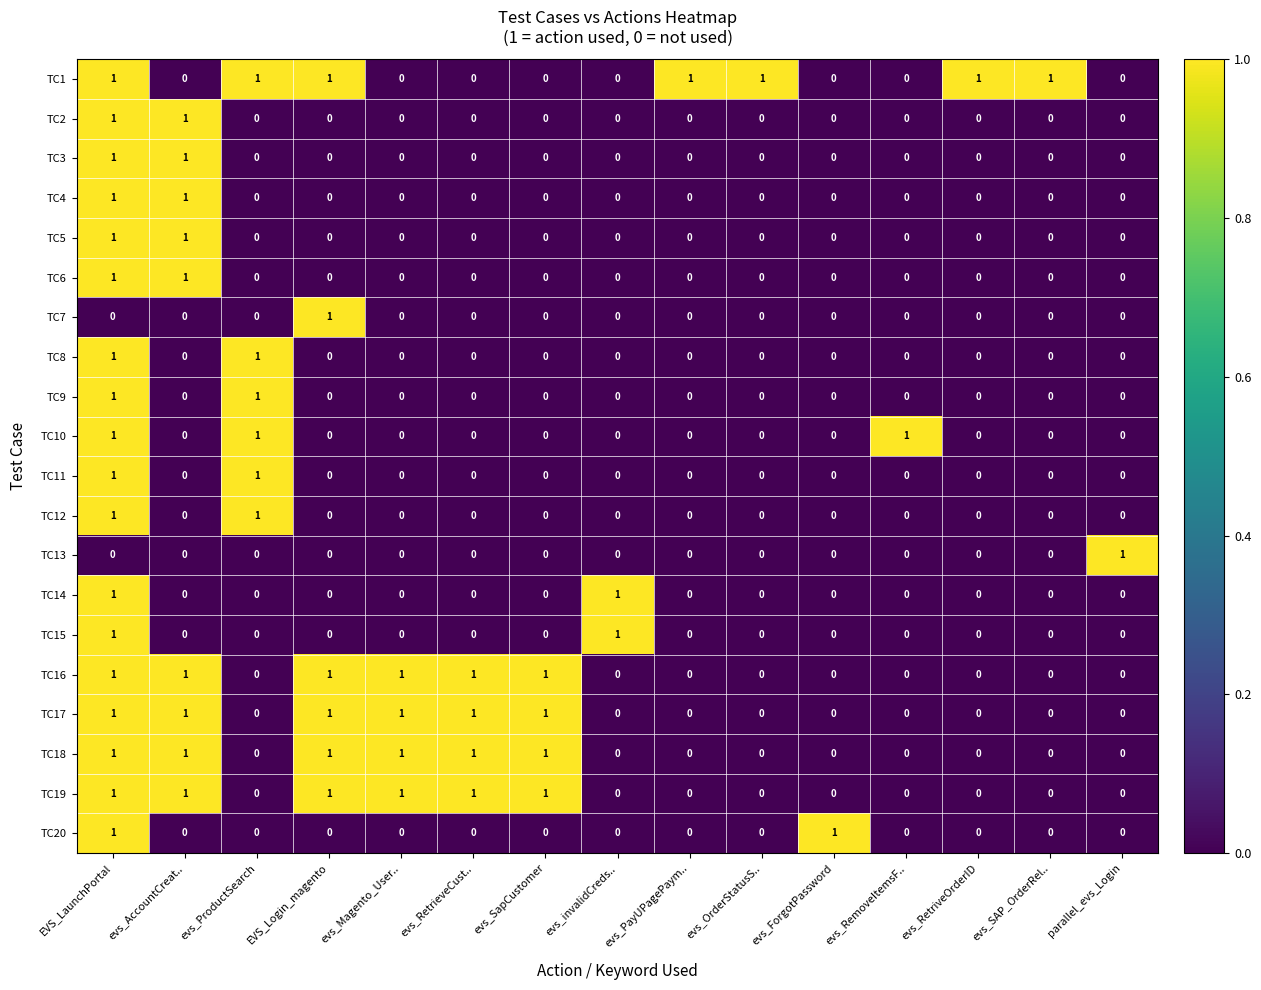

Which series has the largest total across all categories?

TC1